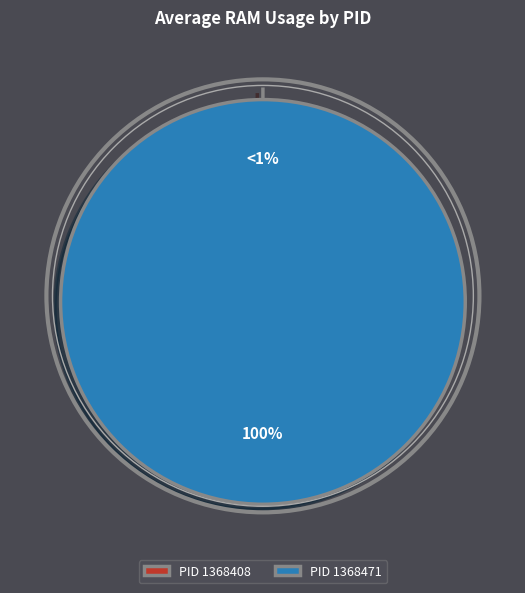

Is it true that 1368408 is 6% of the pie?

False